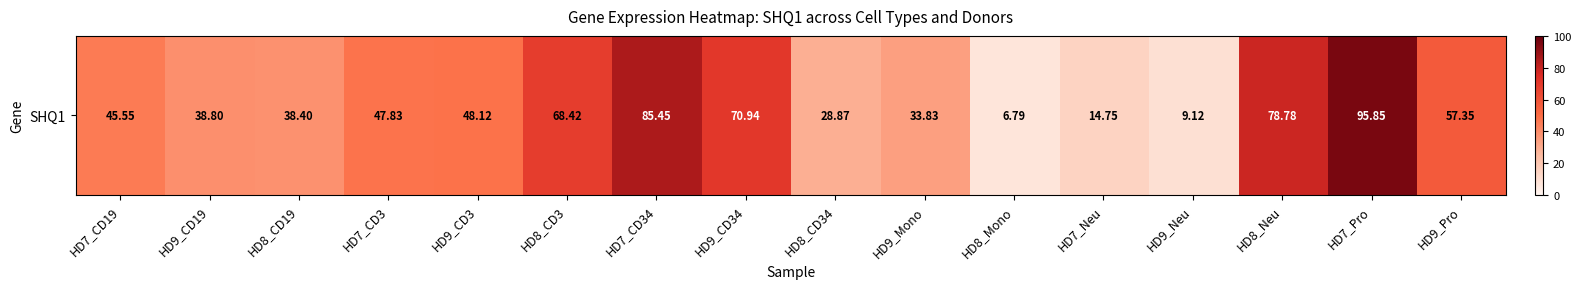

Approximately how many times larger is the value at HD9_CD19 compared to HD7_Pro?

0.4